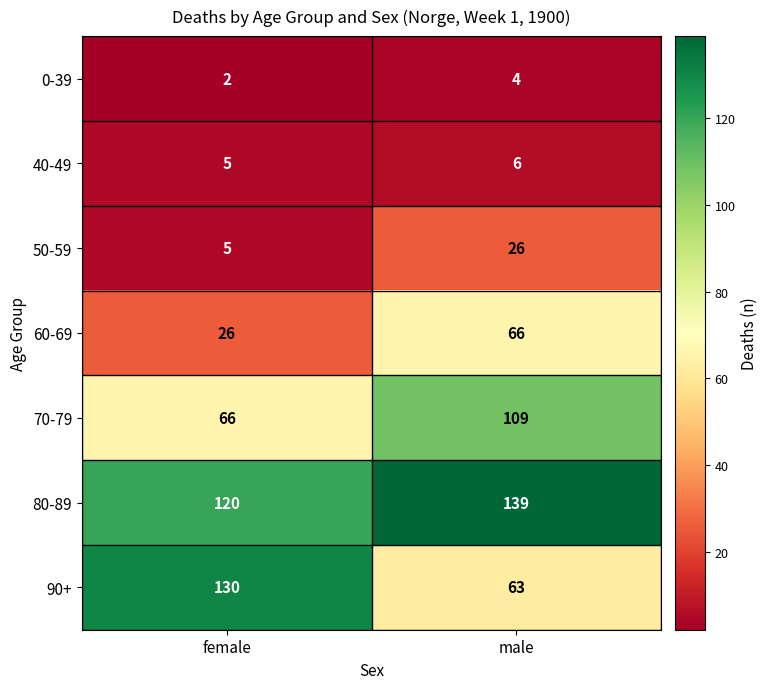

Count the number of data series in this chart.

7